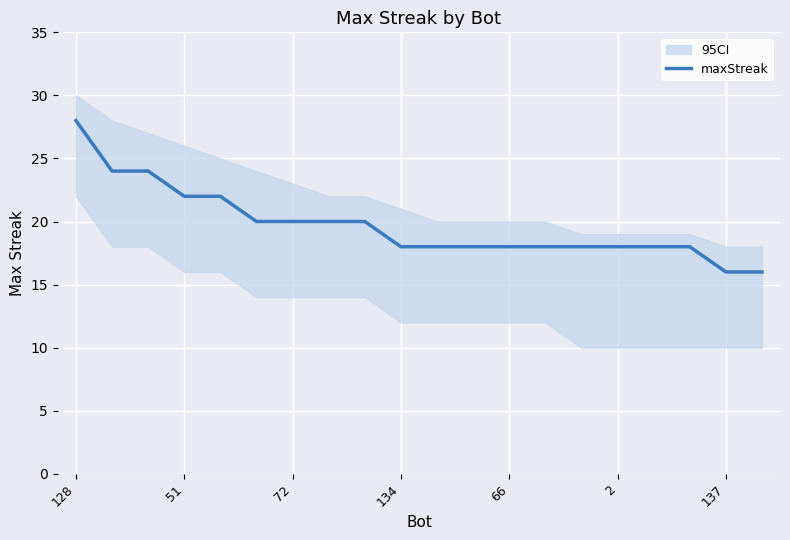

Reading left to right, what are all the values shown in this chart?

28	24	24	22	22	20	20	20	20	18	18	18	18	18	18	18	18	18	16	16